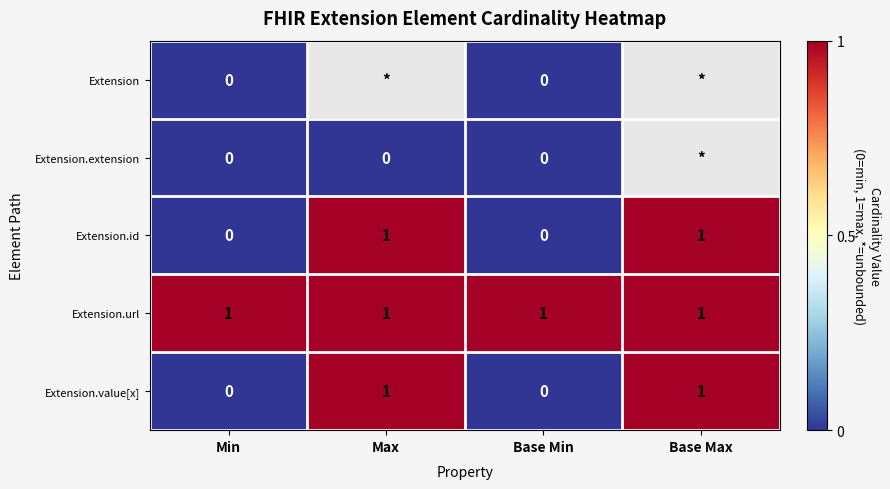

Which category has the highest value across all series?

Max